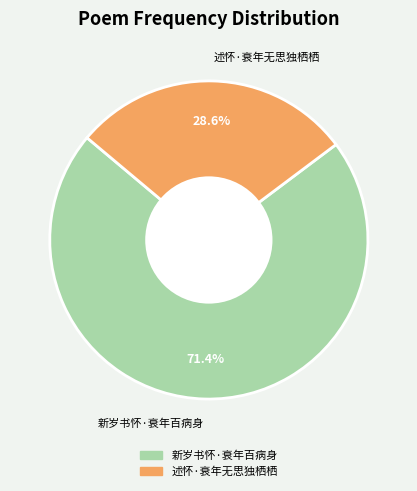

To the nearest percent, what is the difference between the largest and smallest slice percentages?

43%